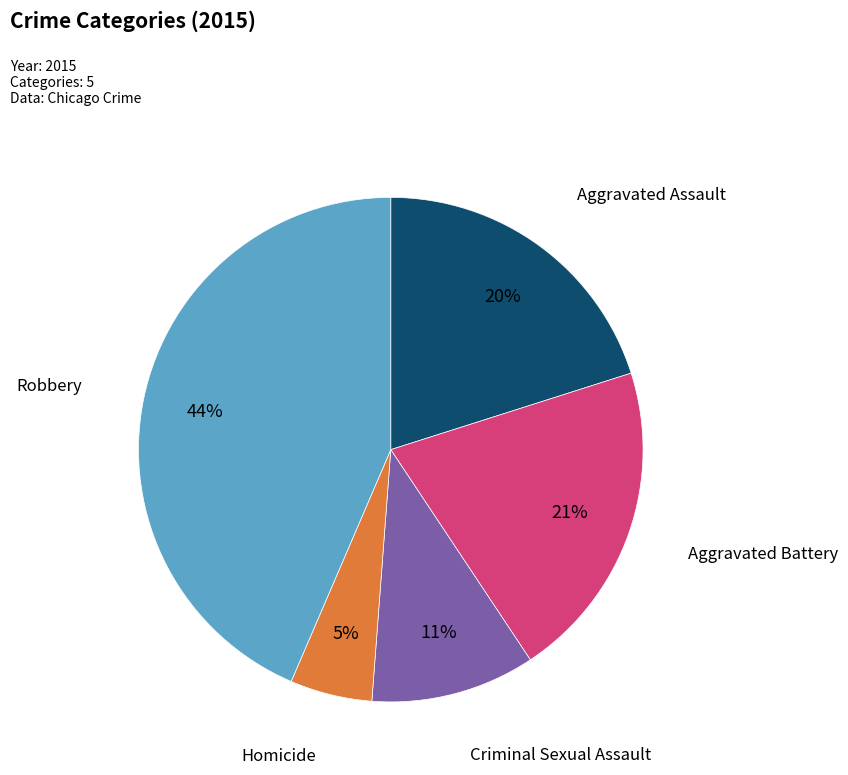

Is there any slice that represents more than half of the pie?

No